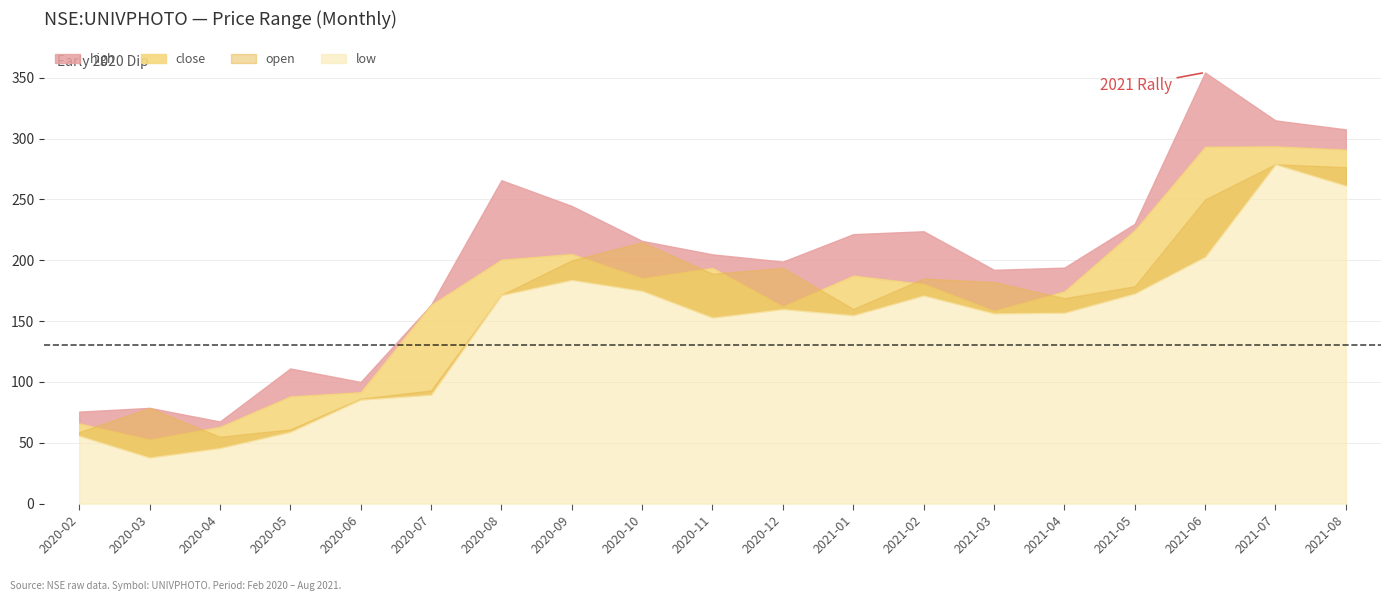

Reading left to right, extract all data points from this chart.

high: 75.6	78.7	67.5	111.1	100.0	163.4	265.9	244.7	215.9	204.9	198.9	221.5	223.9	192.2	194.0	230.0	354.4	315.0	307.6
close: 65.9	52.7	63.1	88.2	91.6	163.4	200.6	205.2	185.3	193.8	162.1	187.4	180.6	158.5	174.5	224.8	293.4	293.7	291.0
low: 55.9	38.0	45.8	59.1	85.6	89.6	171.5	184.0	175.0	153.1	160.0	154.9	171.2	156.5	157.0	172.8	203.1	279.0	261.5
open: 58.8	78.7	55.0	61.0	86.2	93.1	171.5	200.0	214.9	189.0	193.8	160.0	185.0	182.2	168.9	178.7	250.0	279.0	276.6